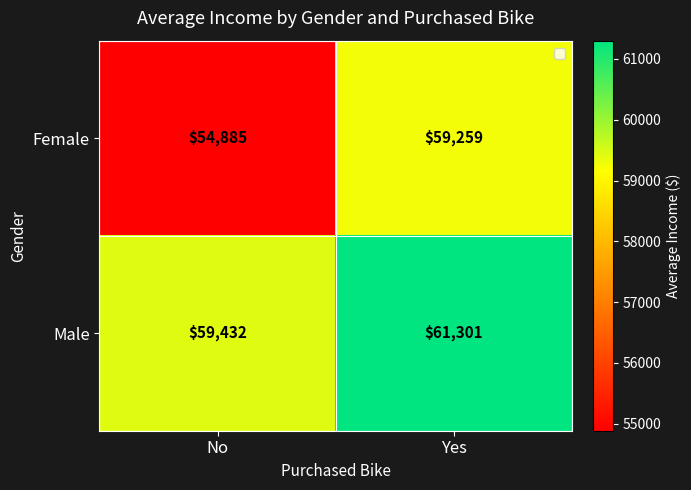

Which series has the widest spread of values?

Female